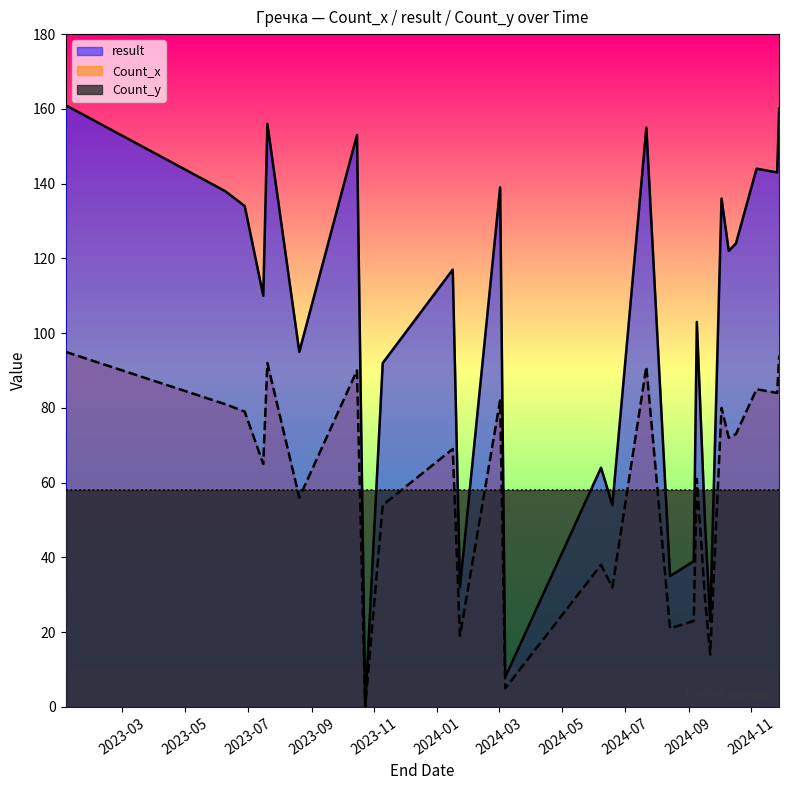

What is the maximum value for result?

161